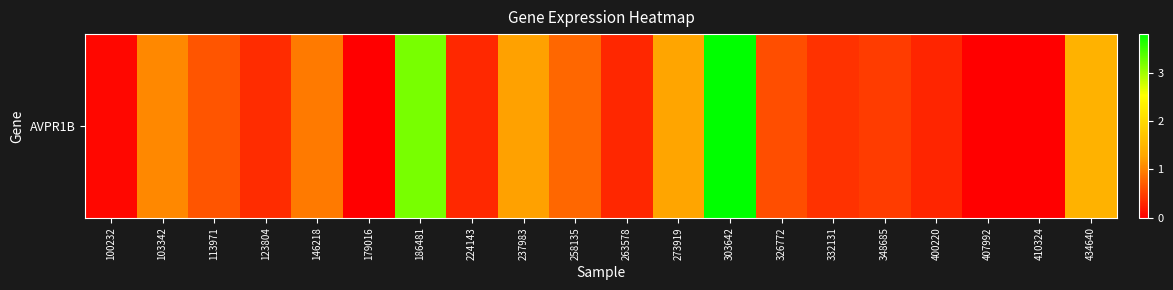

List the labels in order of value, smallest first.

179016, 407992, 410324, 100232, 400220, 263578, 224143, 123804, 332131, 348685, 326772, 113971, 258135, 146218, 103342, 237983, 273919, 434640, 186481, 303642